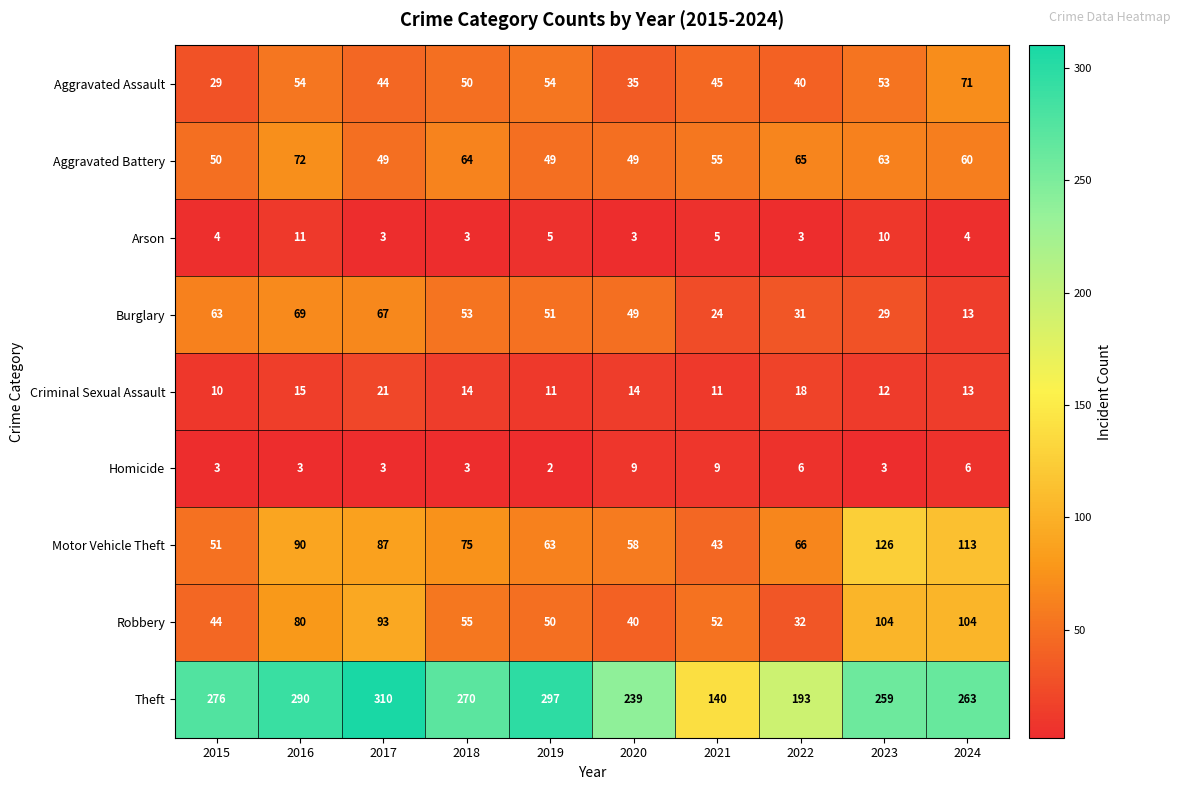

Which category has the lowest value across all series?

2019